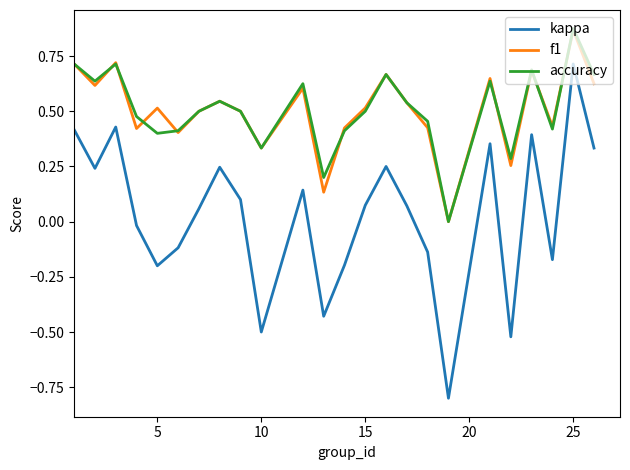

What is the smallest value displayed?

-0.8